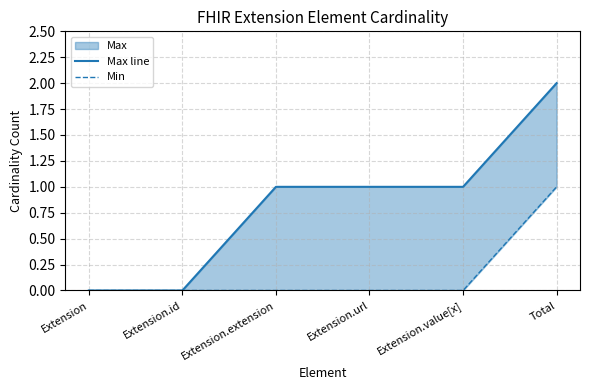

Does the chart have visible grid lines?

Yes